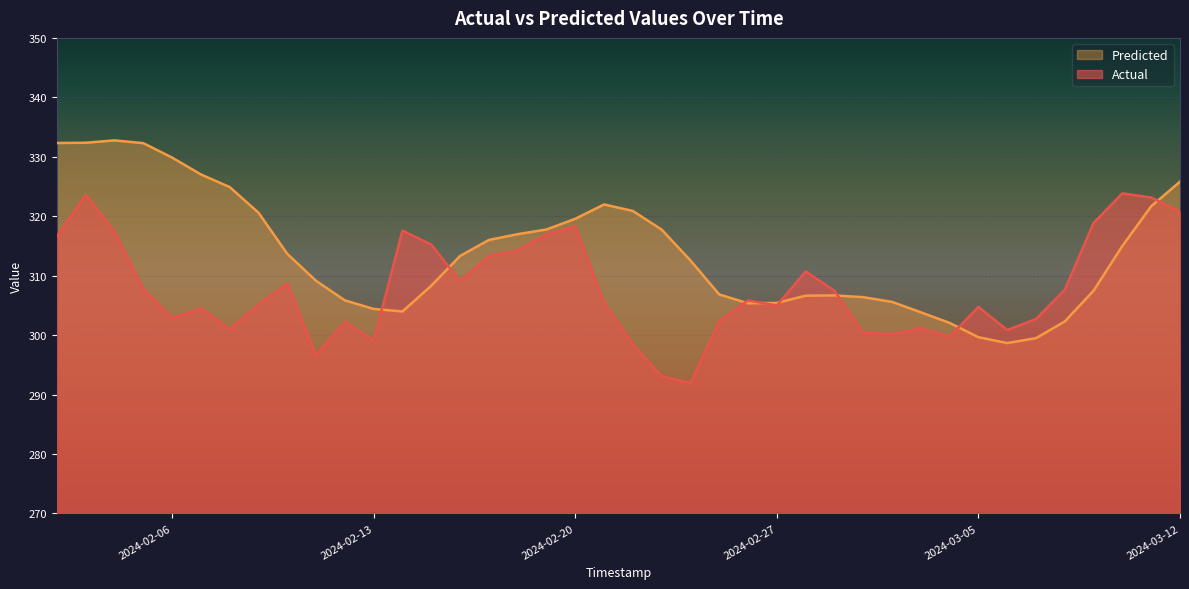

What is the difference between the highest and lowest values at 2024-03-05?

5.1